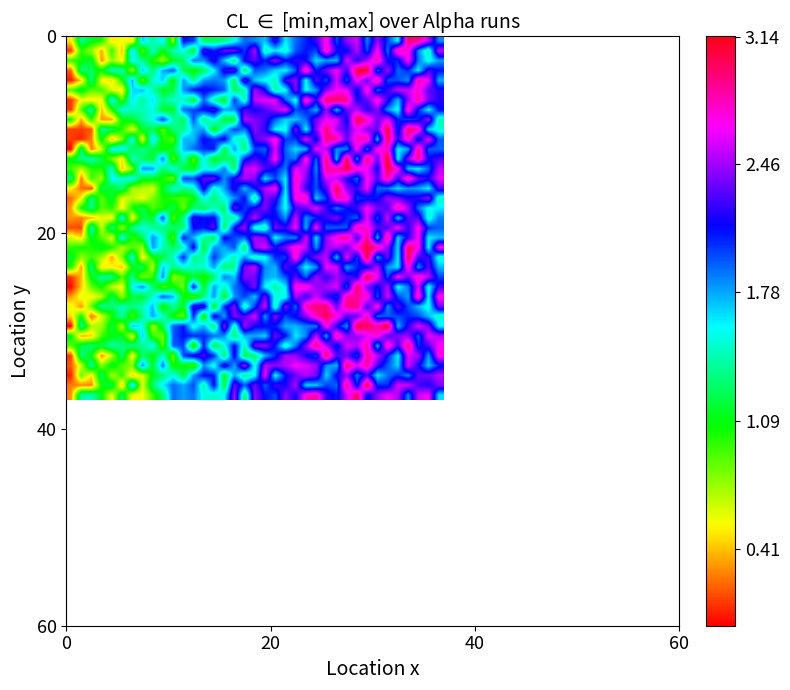

Count the number of data series in this chart.

37